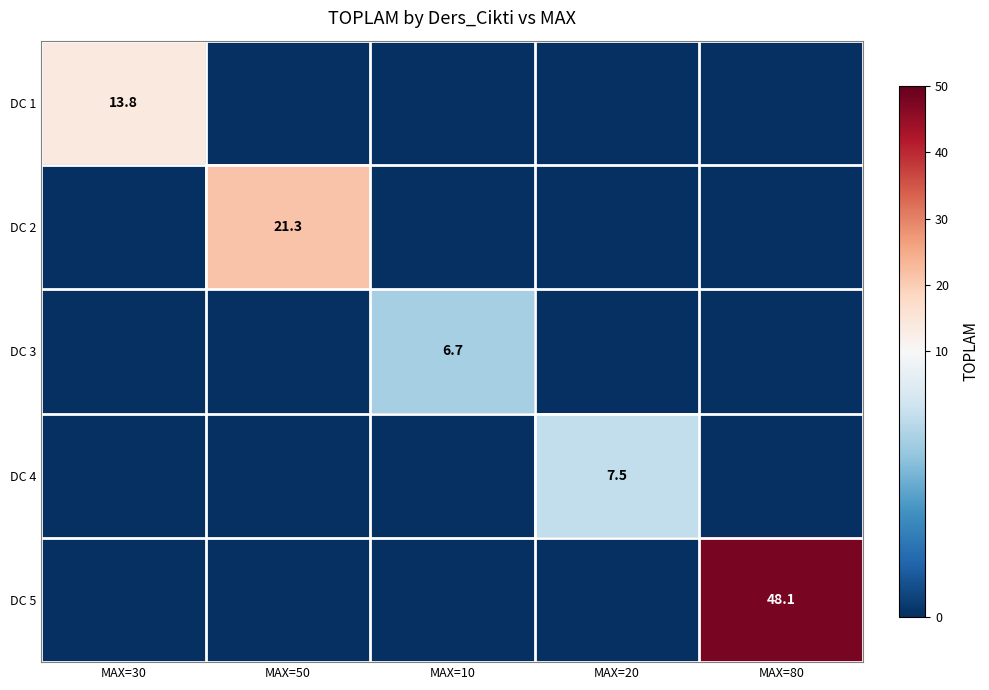

Is it true that DC 2 equals 29.4 at MAX=50?

False